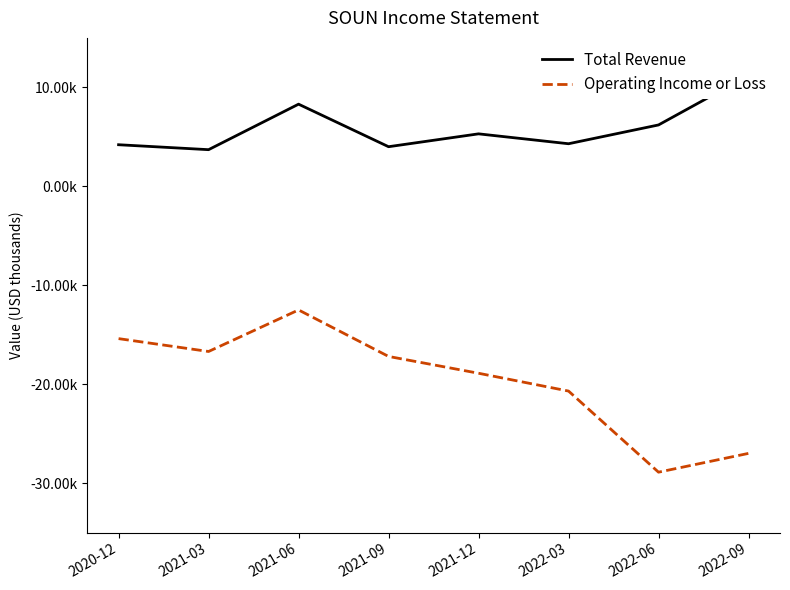

Is the value of Operating Income or Loss at 2020-12 greater than the value of Total Revenue at 2021-06?

No